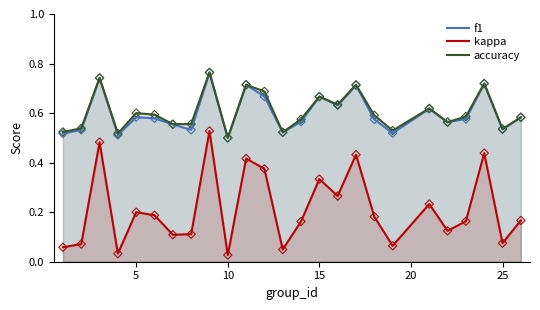

At how many categories does at least one series exceed 0?

25